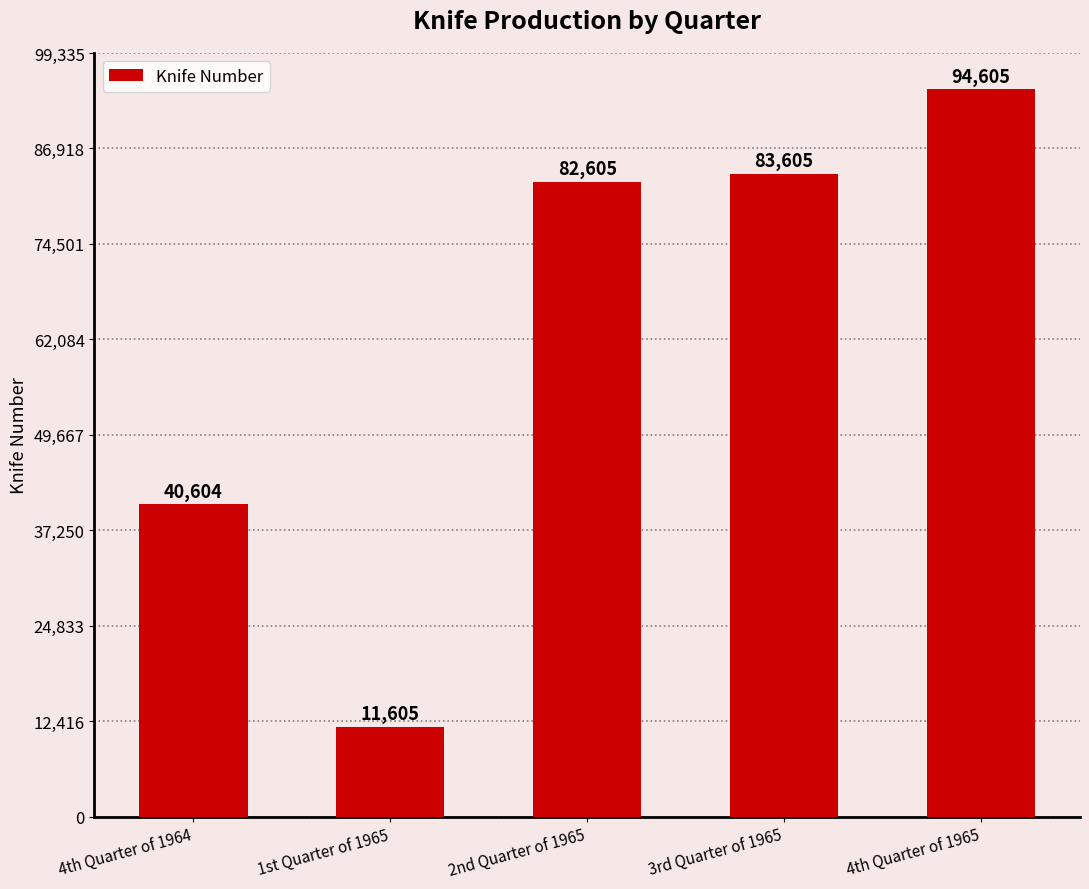

Are the bars grouped side by side (vs. stacked)?

No